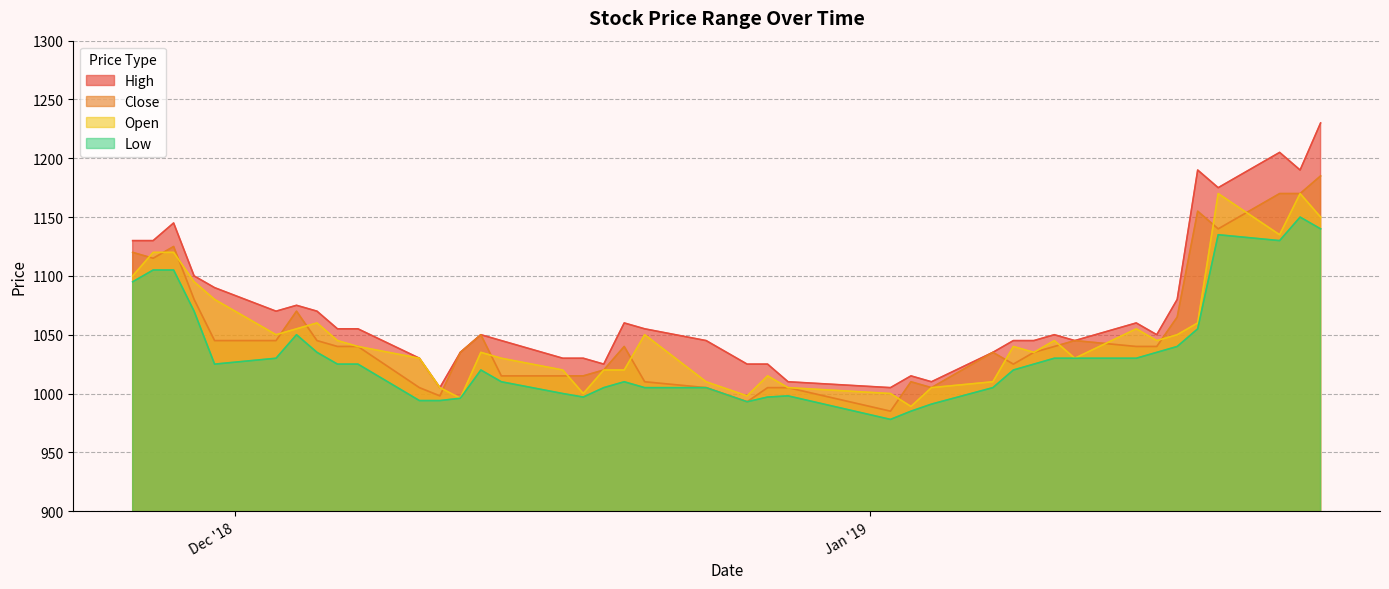

Which series has the widest spread of values?

High